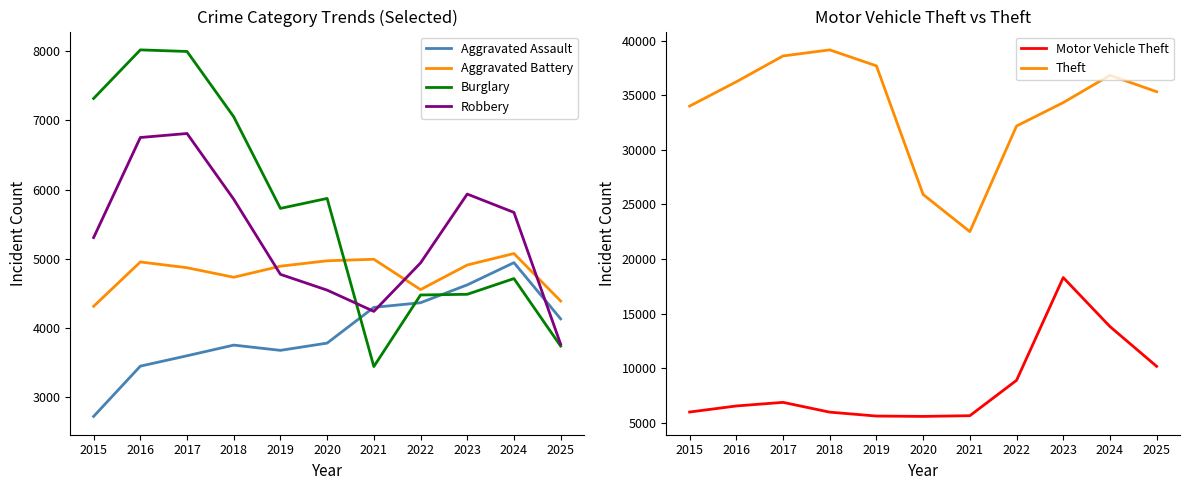

Reading right to left, list all the values displayed in this chart.

Aggravated Assault: 4134	4946	4625	4367	4300	3784	3679	3755	3601	3451	2725
Aggravated Battery: 4392	5078	4912	4557	4995	4973	4895	4735	4873	4956	4315
Burglary: 3741	4716	4489	4479	3445	5874	5730	7053	7997	8020	7318
Robbery: 3768	5672	5937	4942	4242	4549	4777	5862	6812	6754	5308
Motor Vehicle Theft: 10174	13819	18307	8894	5652	5589	5621	5978	6875	6545	5989
Theft: 35331	36834	34335	32188	22515	25915	37698	39163	38607	36240	34012